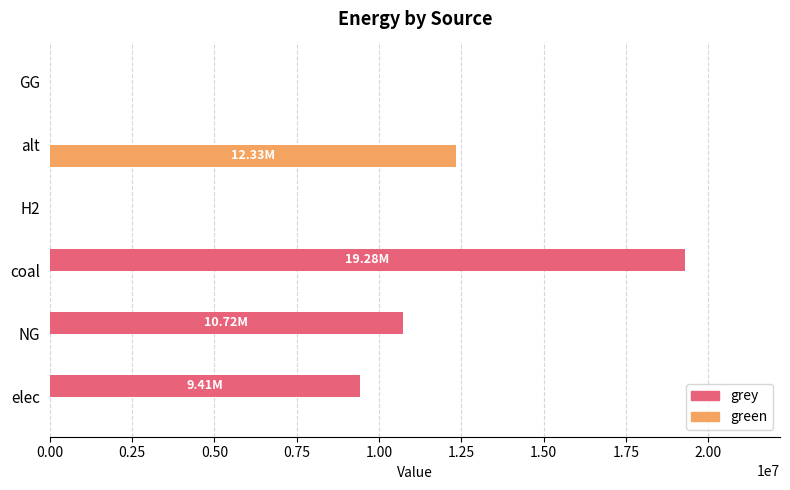

Which series changed the most between alt and GG?

green